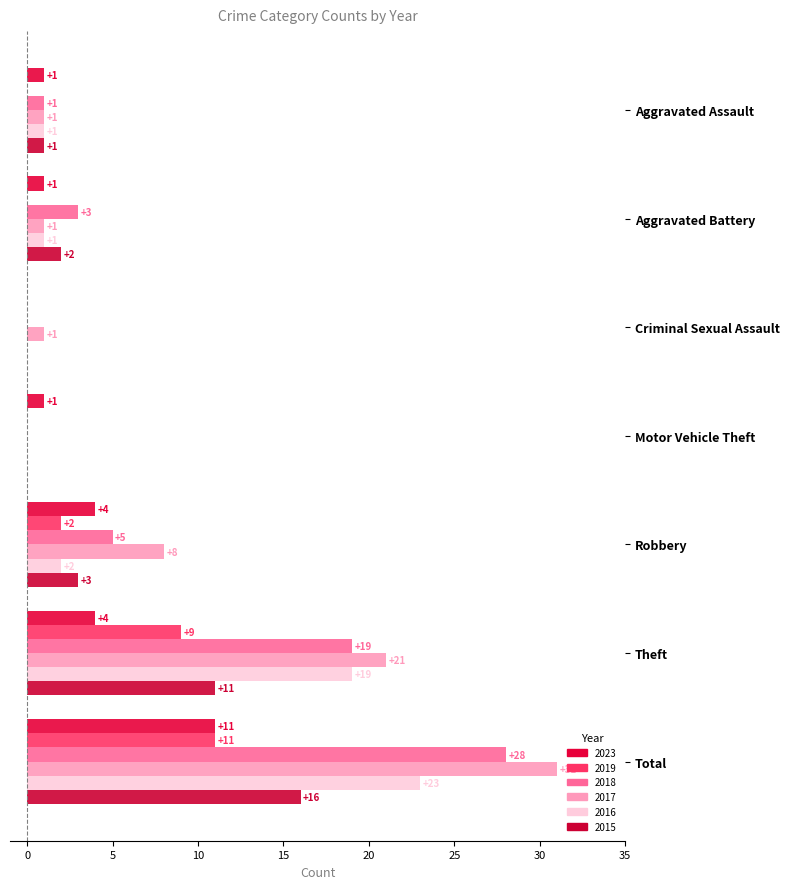

List the series in order of their peak value, lowest first.

2019, 2023, 2015, 2016, 2018, 2017